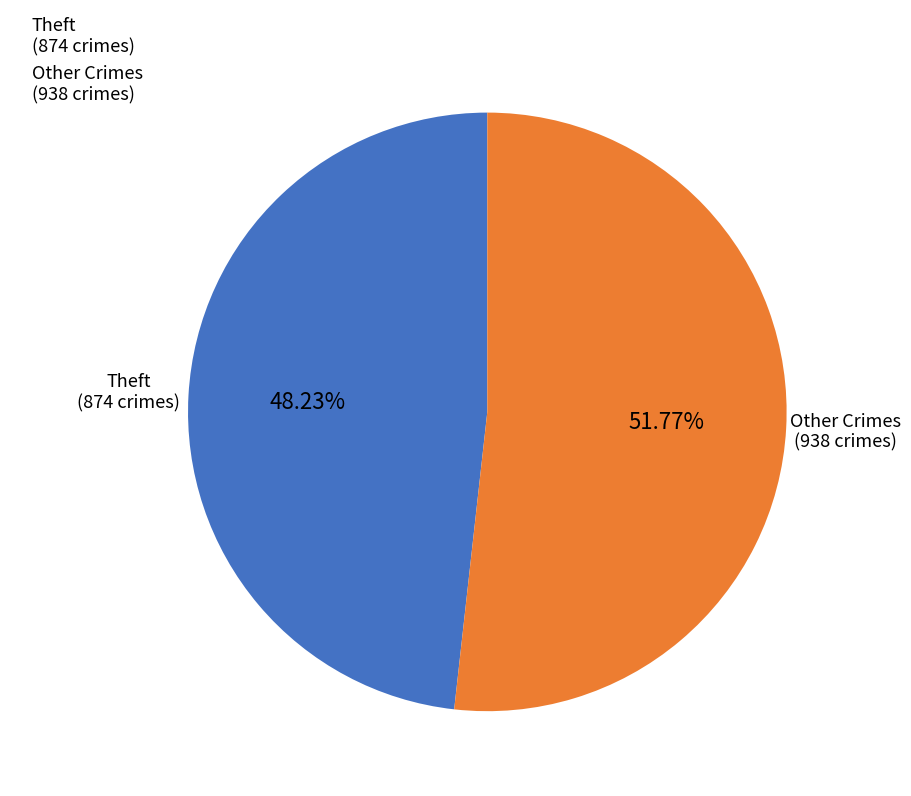

Which category has the biggest portion of the pie?

Other Crimes